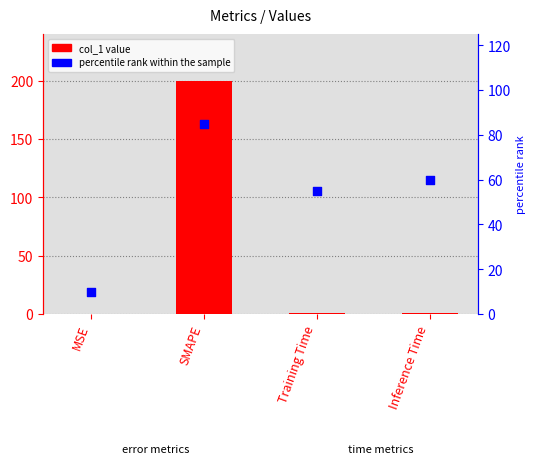

Which series reaches the minimum Y coordinate?

col_1